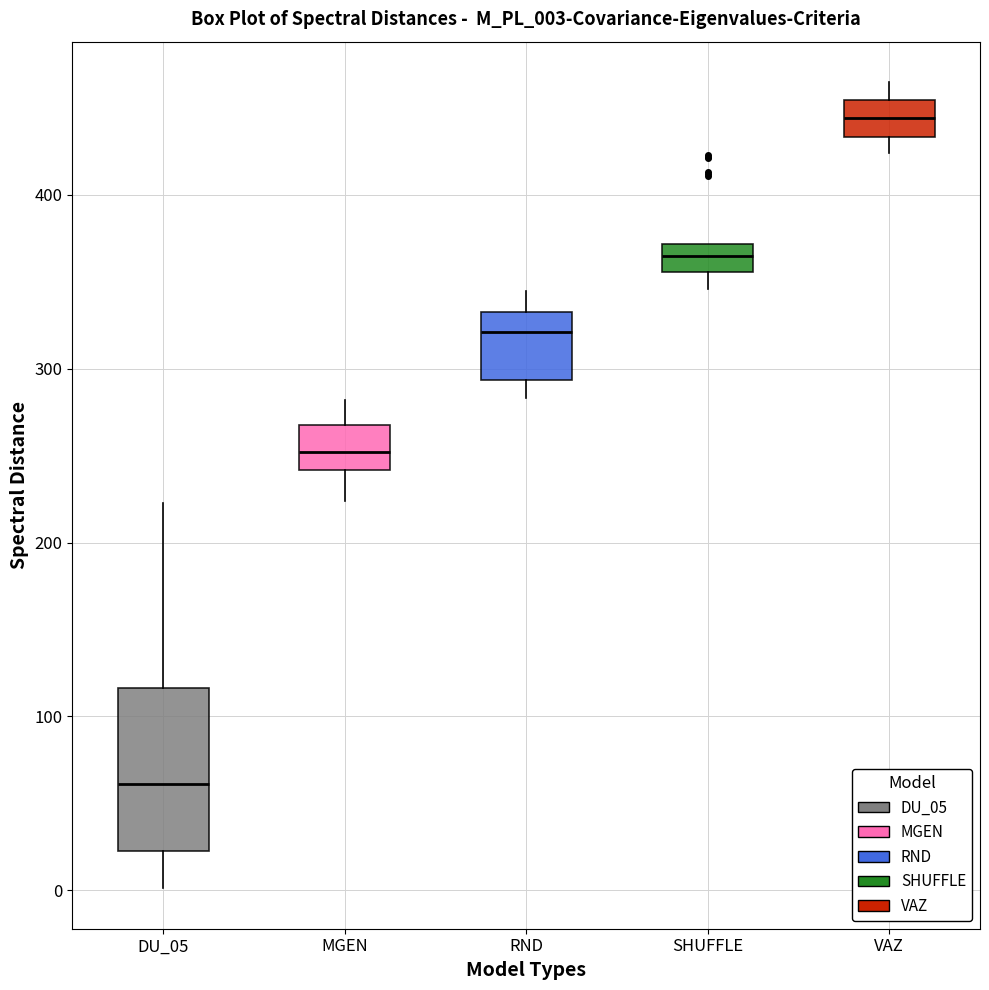

Where does the upper whisker of the box for VAZ end on the y-axis? The values are not printed on the chart, so give them approximately, as read against the axis.

470